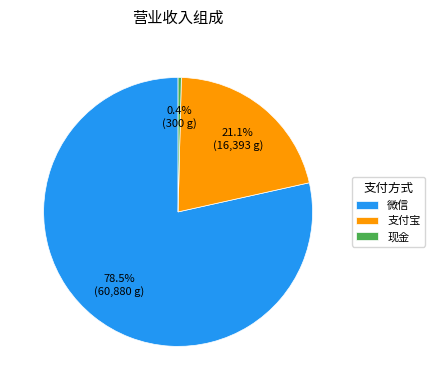

Count the number of slices in the pie.

3